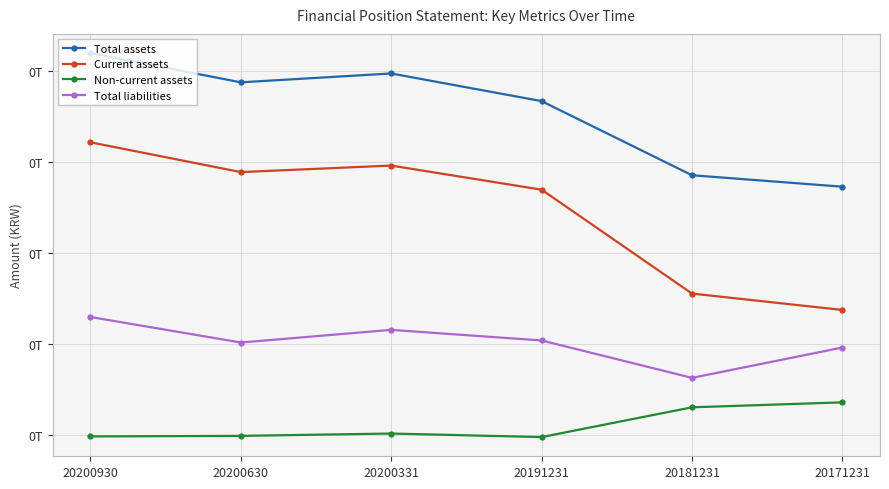

What is the greatest value displayed?

103913317493